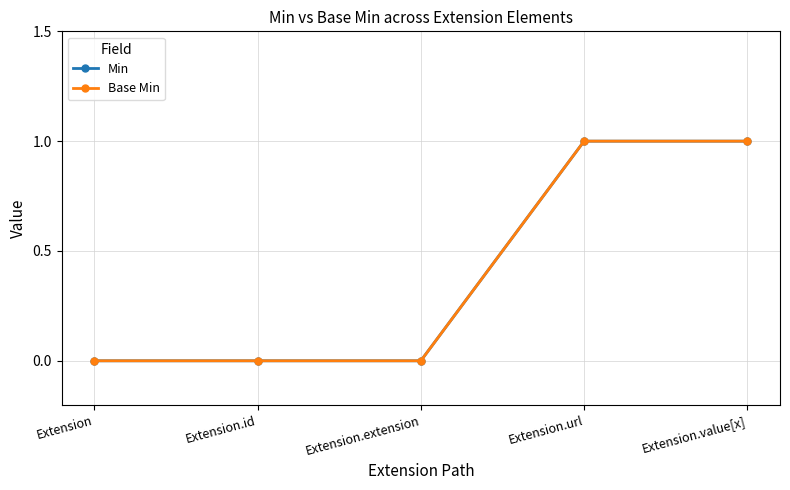

At which label does Min reach its minimum?

Extension